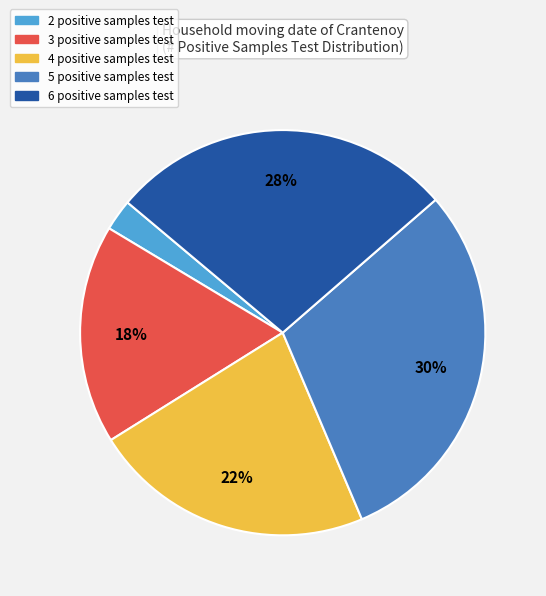

Is there any slice that represents more than half of the pie?

No